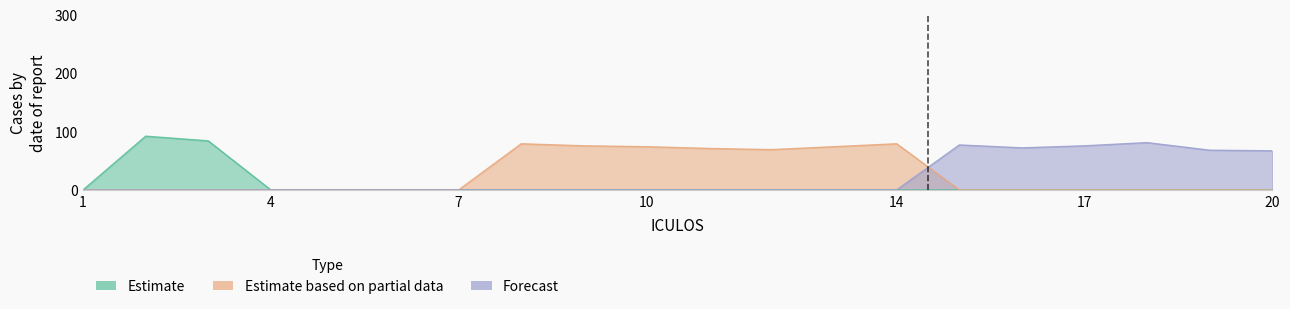

How many distinct data groups are displayed?

3